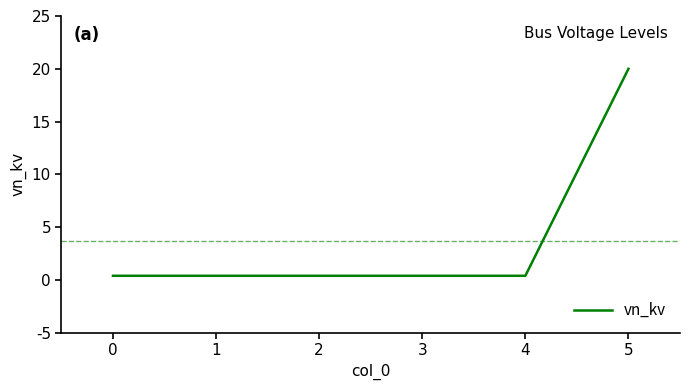

Reading right to left, list all the values displayed in this chart.

20.0	0.4	0.4	0.4	0.4	0.4